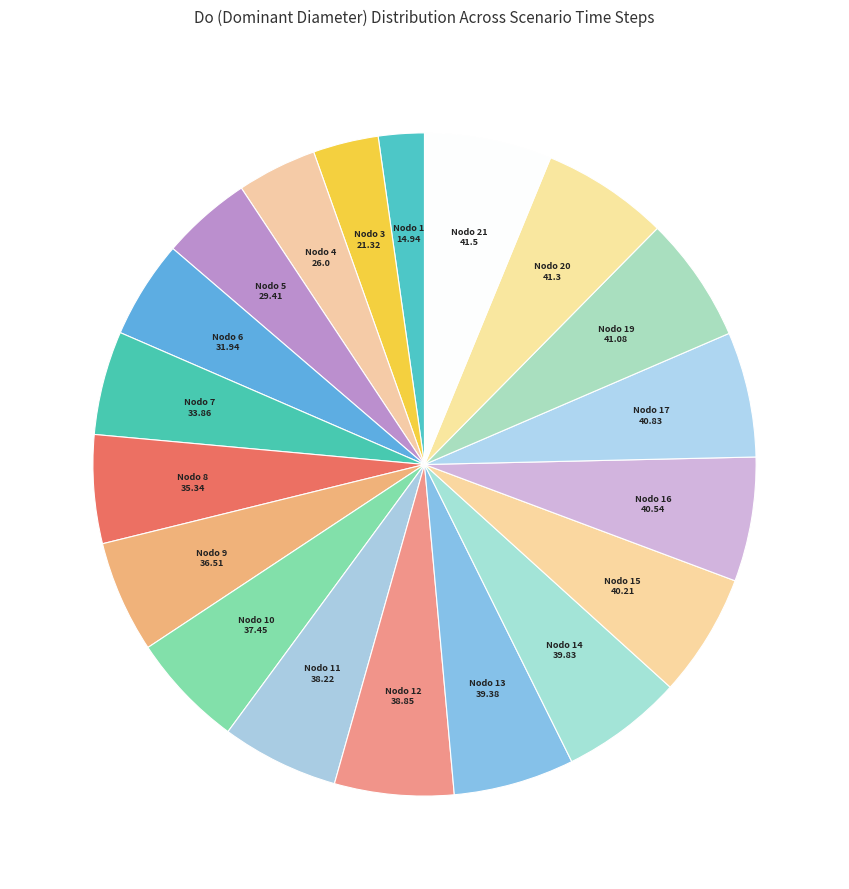

How many segments does this pie chart have?

19